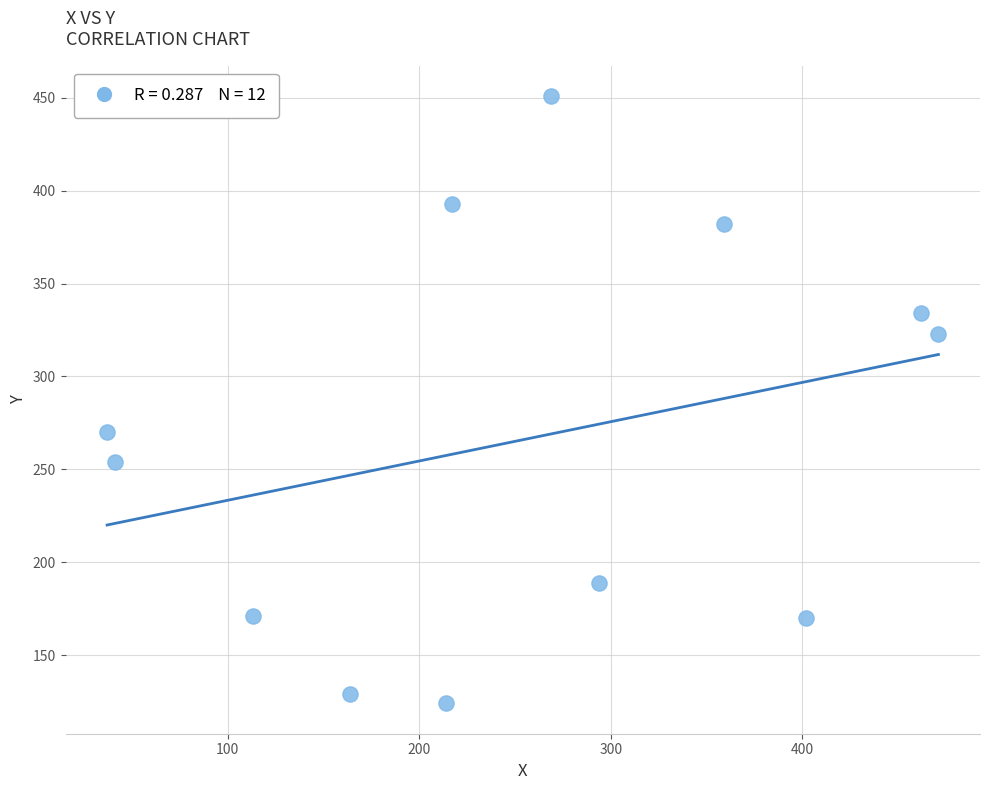

What is the average X value?

254